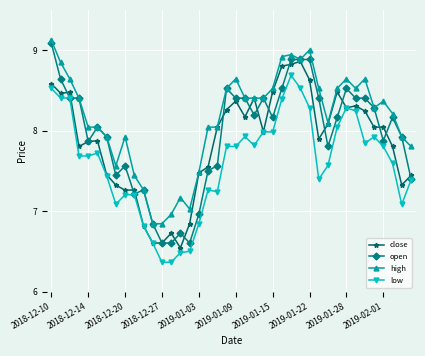

What is the value of the high point at the 1st from the left?

9.1